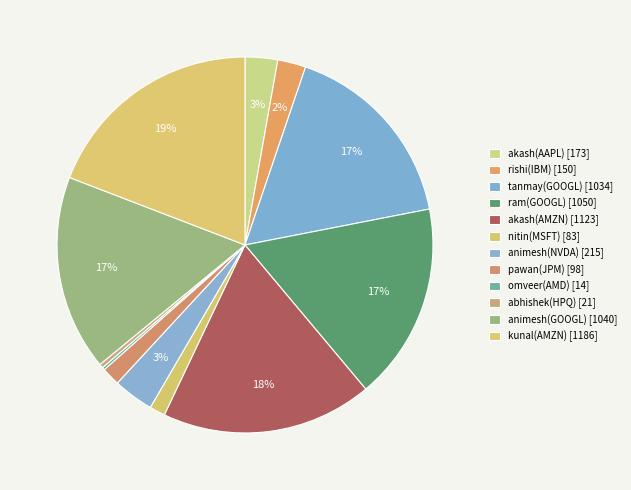

Is it true that omveer(AMD) is 0% of the pie?

True